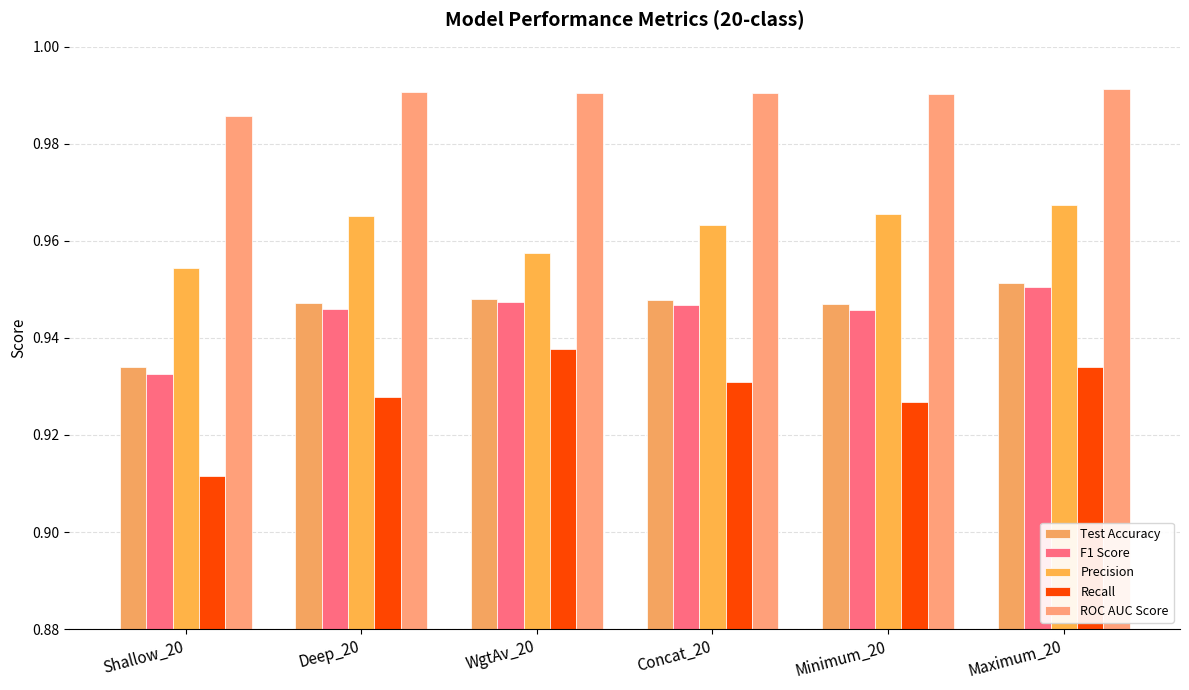

What is the label of the 1st bar from the right?

Maximum_20